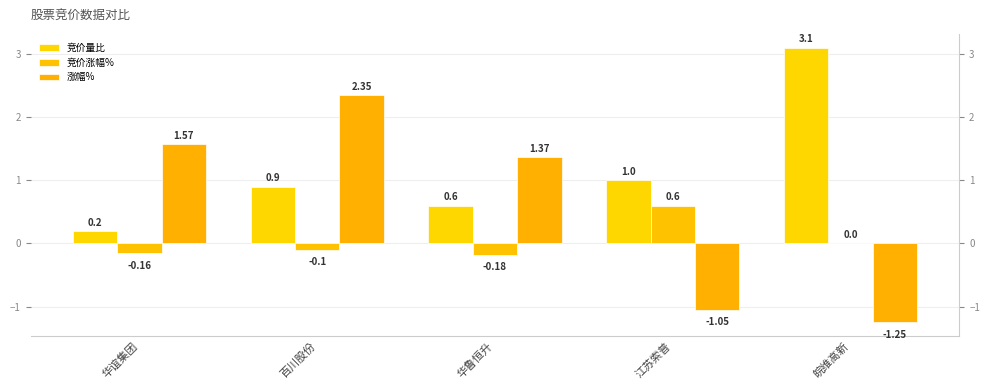

List the series in order of their overall mean, highest first.

竞价量比, 涨幅%, 竞价涨幅%